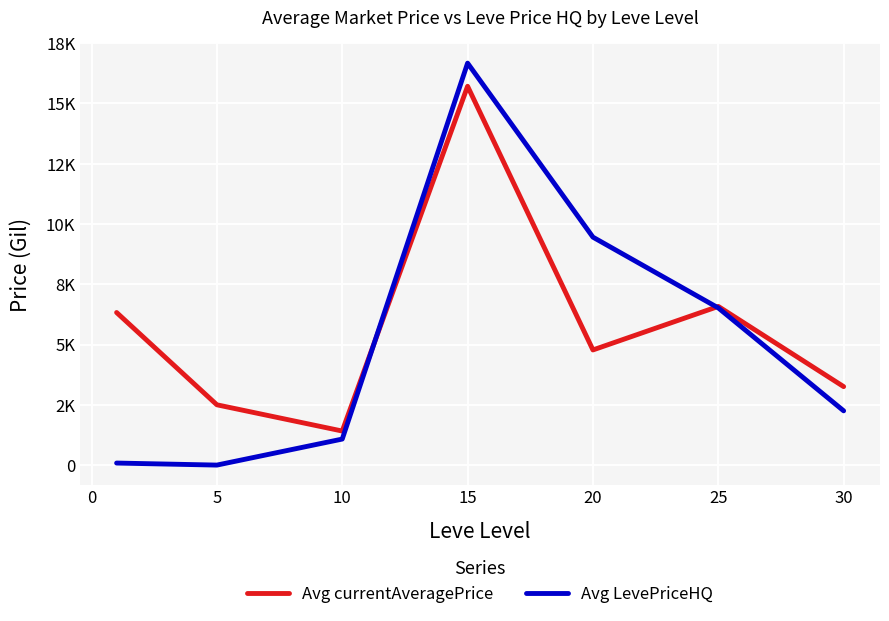

What are all the series names shown in the legend?

Avg currentAveragePrice, Avg LevePriceHQ